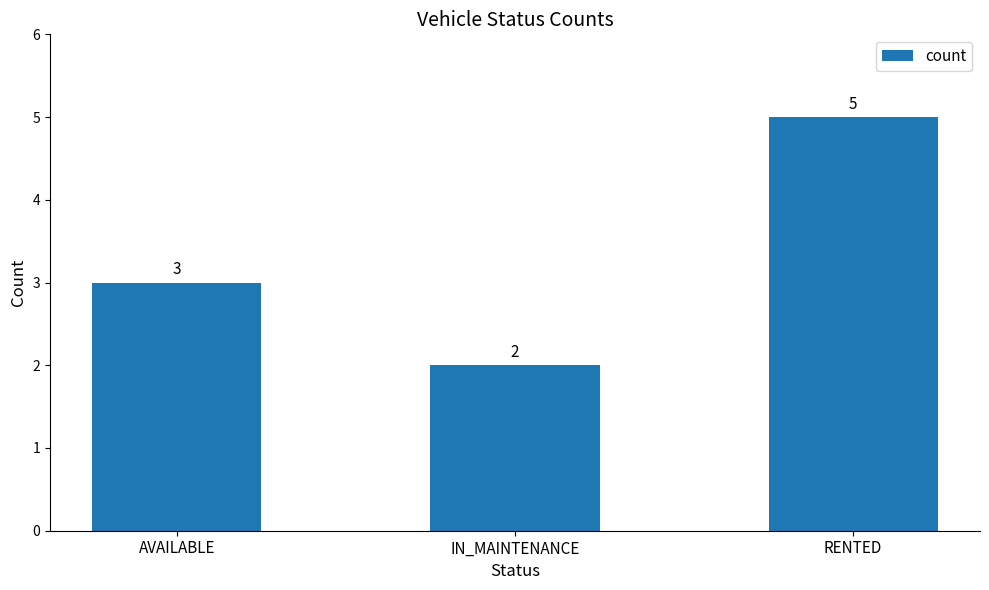

True or false: the data shows 5 at RENTED.

True